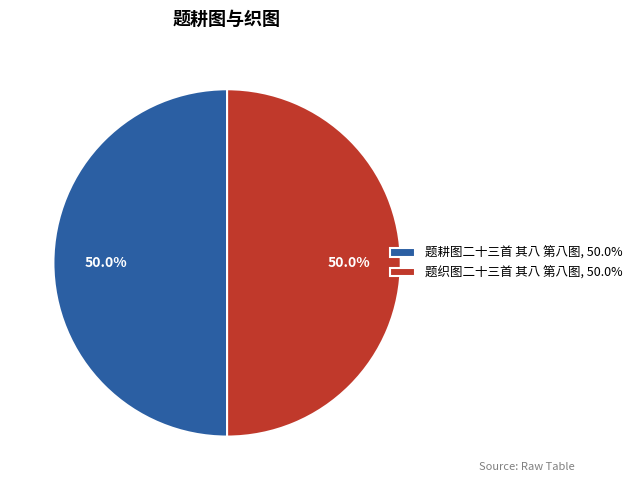

Approximately how many times larger is the value at 题织图二十三首 其八 第八图, 50.0% compared to 题耕图二十三首 其八 第八图, 50.0%?

1.0